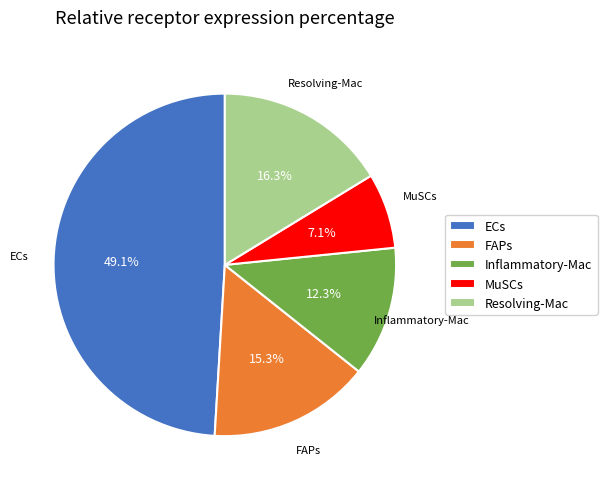

True or false: Resolving-Mac accounts for 31% of the total.

False